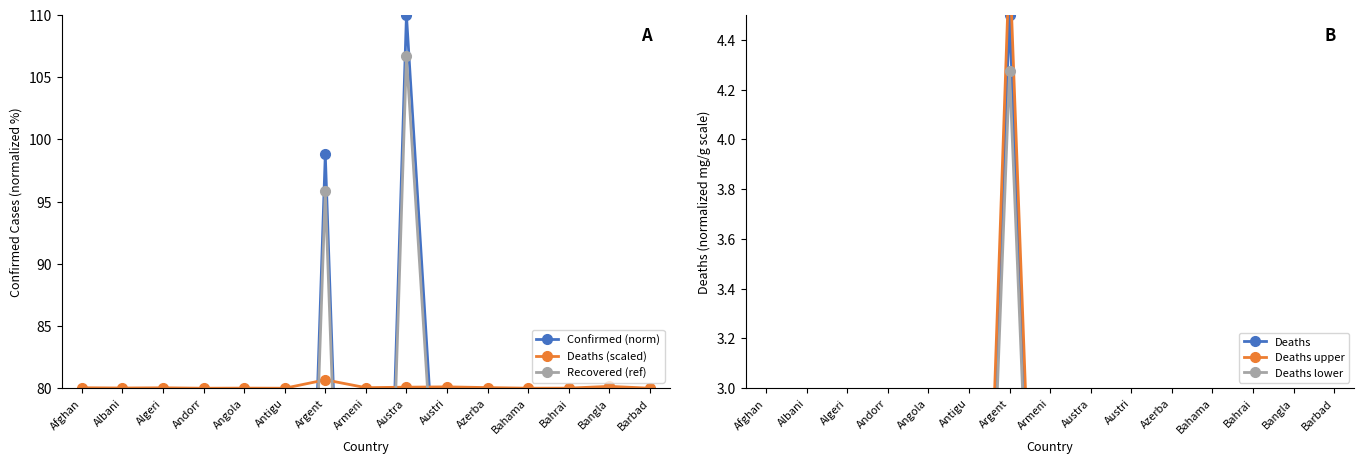

What is the maximum value shown in the chart?

110.0